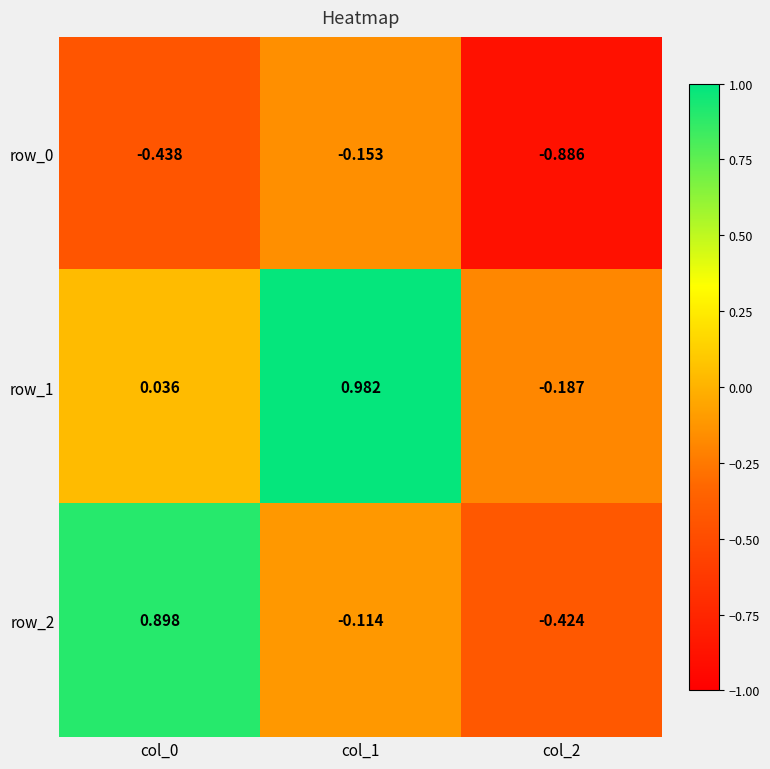

Is the value of row_0 at col_0 greater than the value of row_2 at col_2?

No